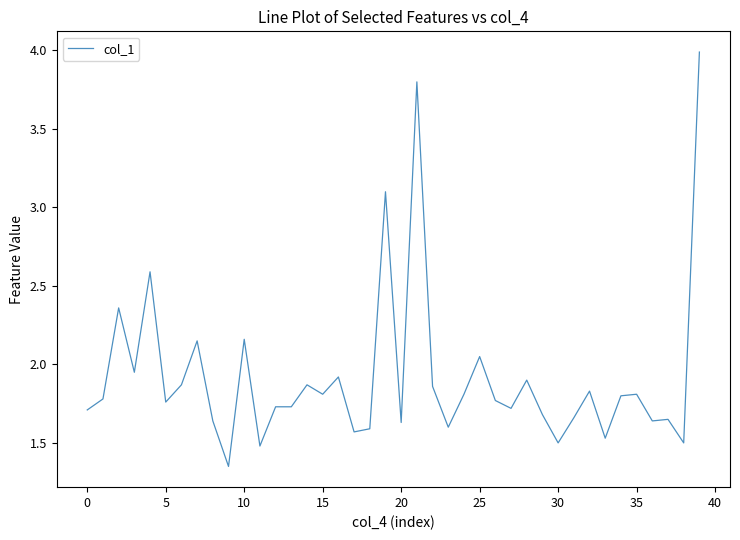

Does the chart display data point markers on the line(s)?

No